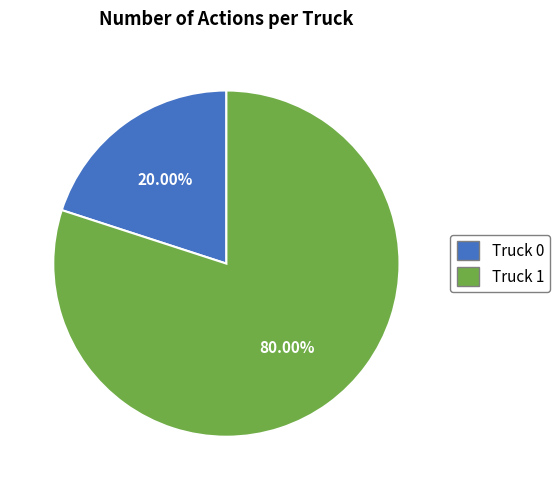

Which has a higher value, Truck 0 or Truck 1?

Truck 1